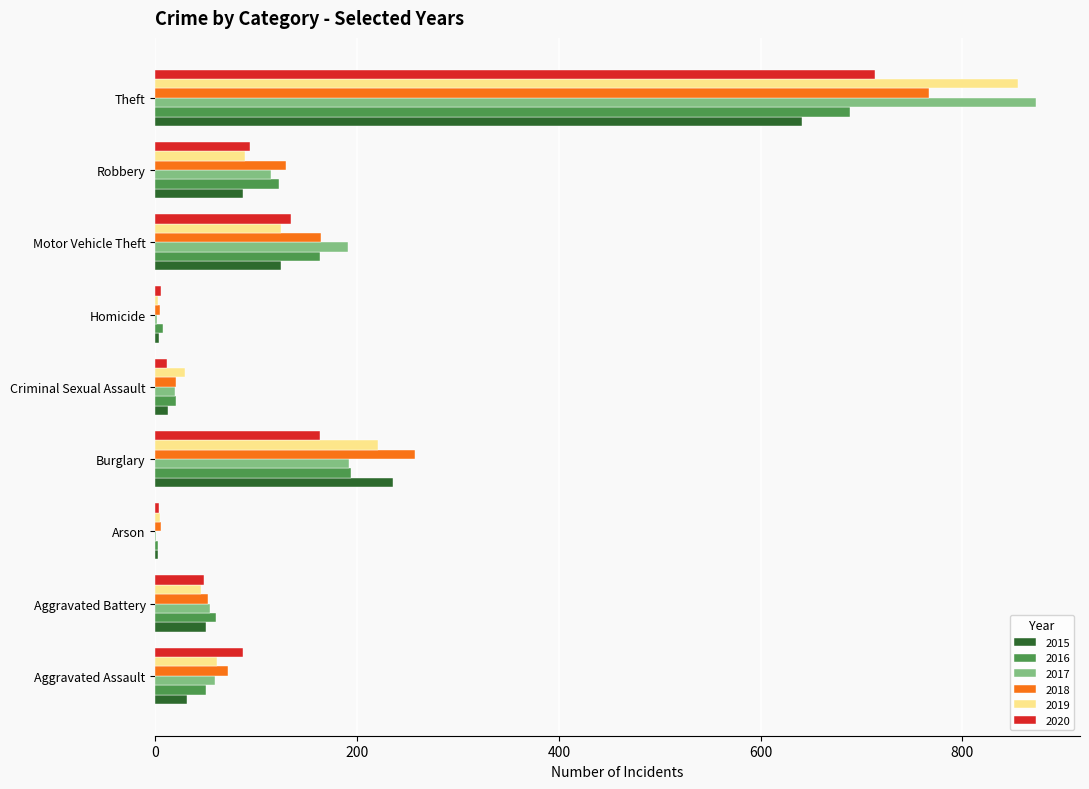

What is the maximum value for 2019?

855